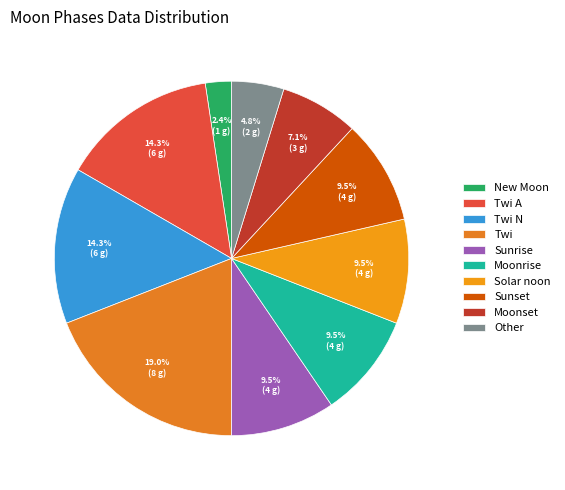

What is the total percentage of New Moon and Sunset?

11.9%